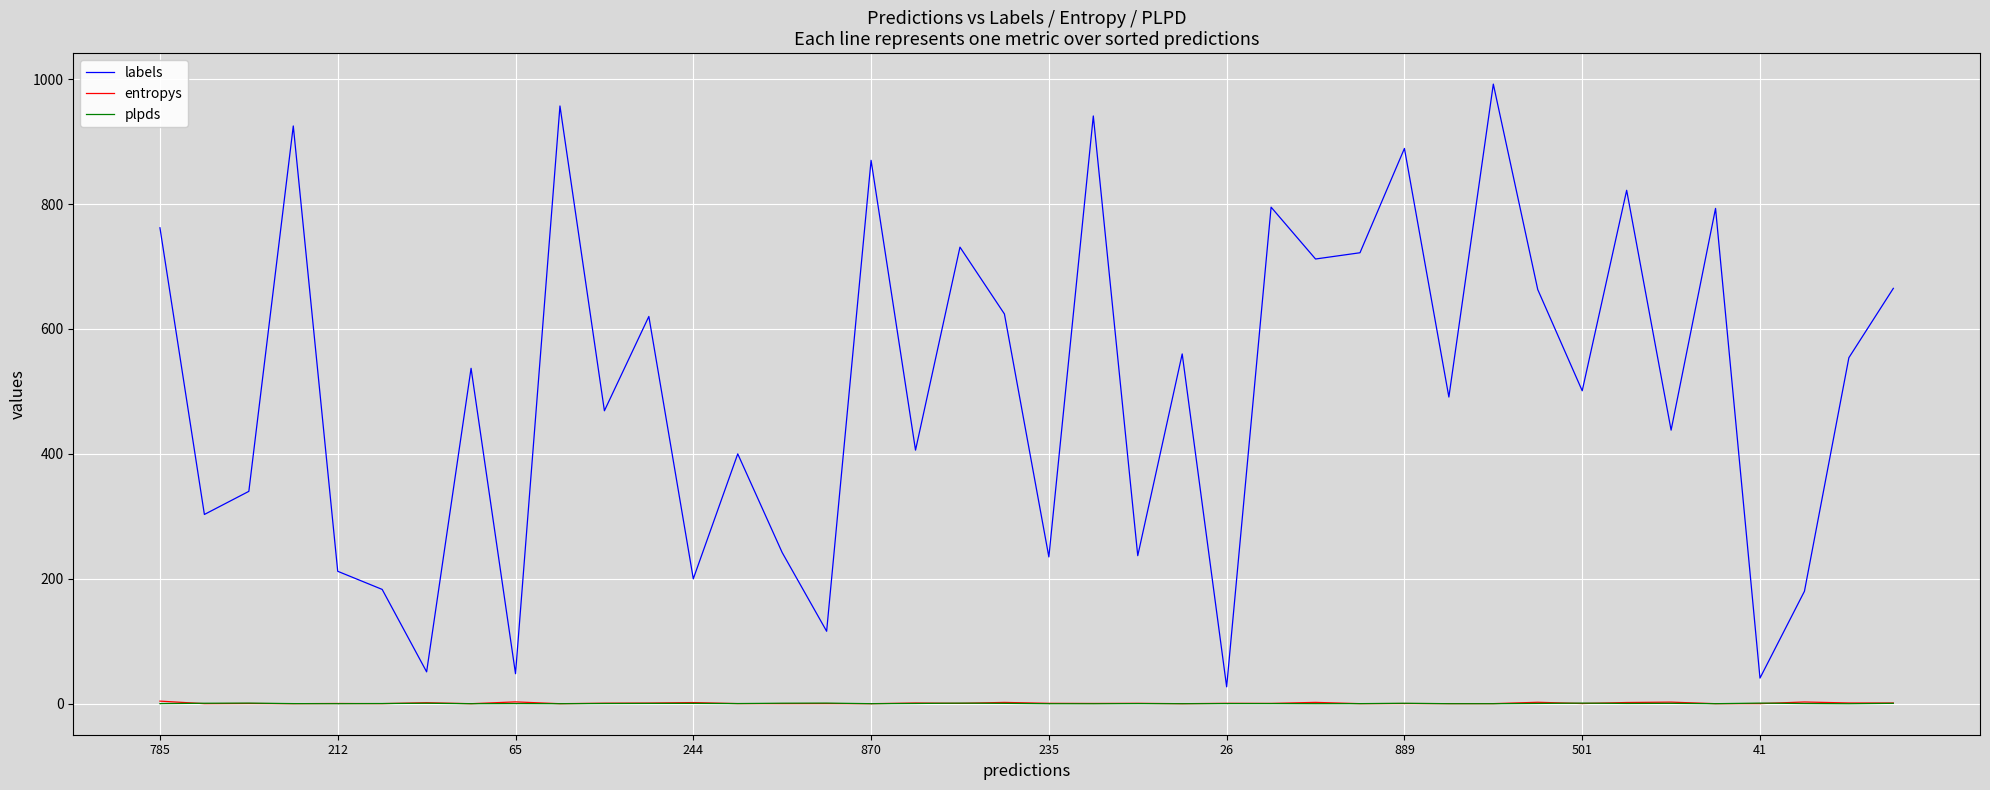

Which series has the widest spread of values?

labels